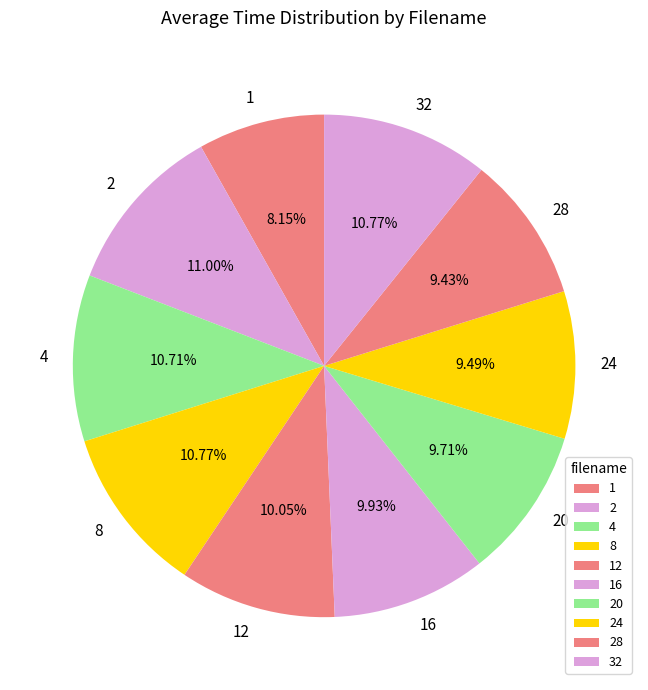

Which has a higher value, 28 or 16?

16